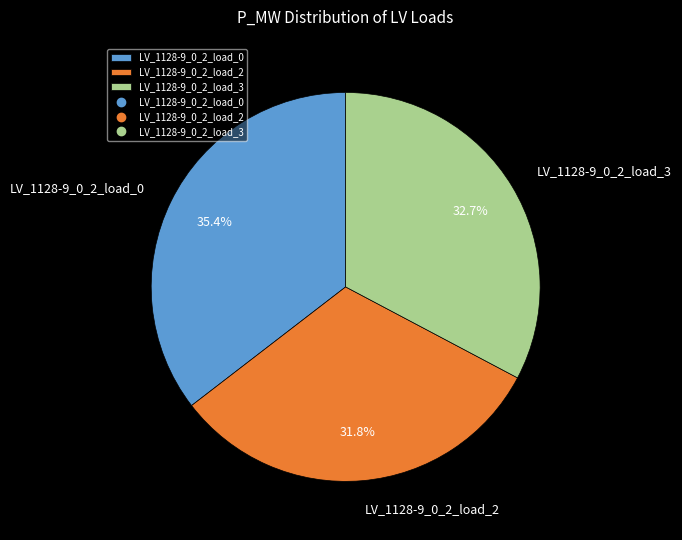

Count the number of slices in the pie.

3